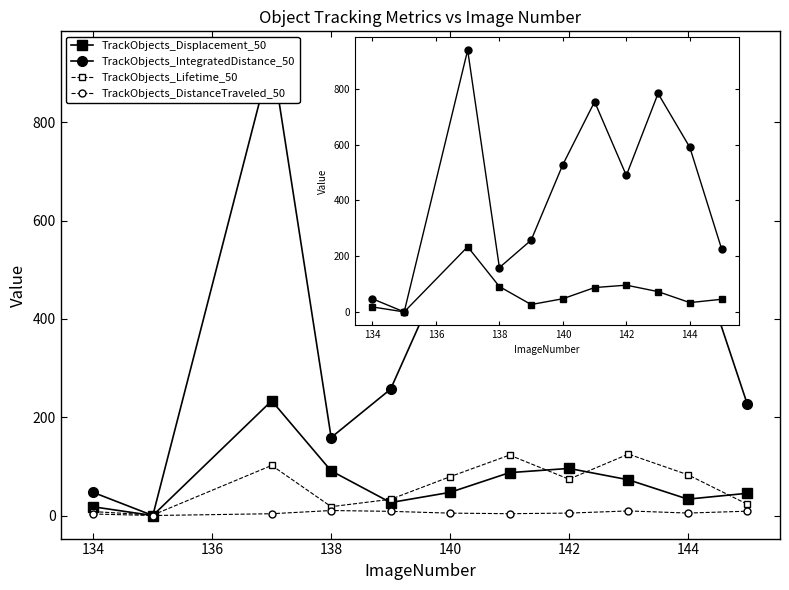

Which series ends up on top after the final intersection of TrackObjects_IntegratedDistance_50 and TrackObjects_Lifetime_50?

TrackObjects_IntegratedDistance_50